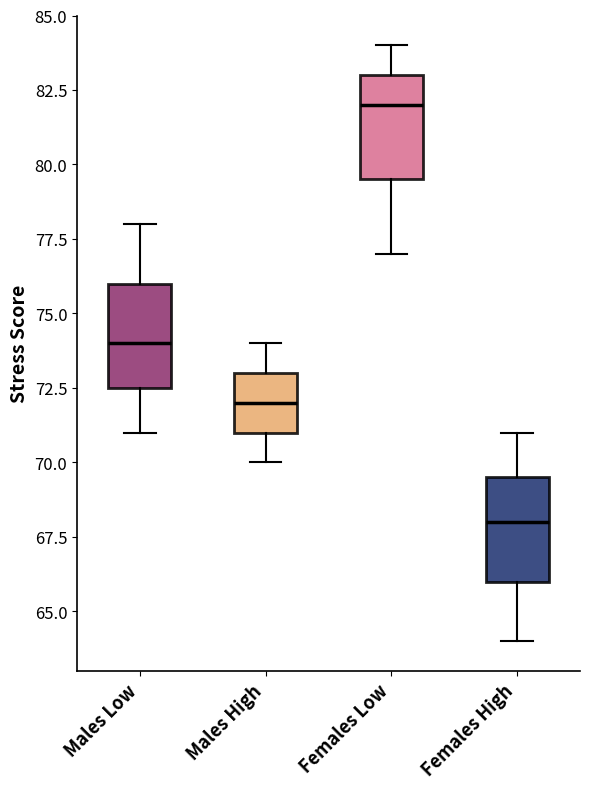

Which box's median line is the lowest?

Females High